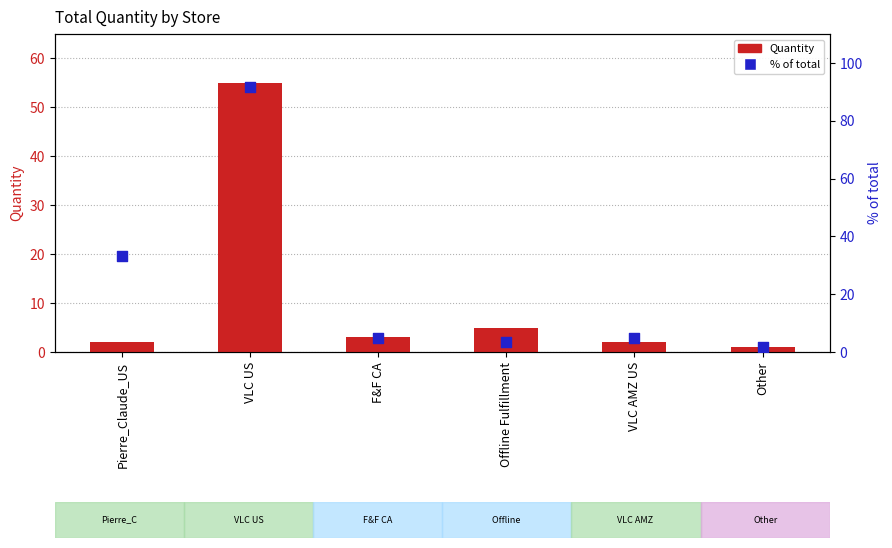

At which category is the sum across all series the highest?

VLC US